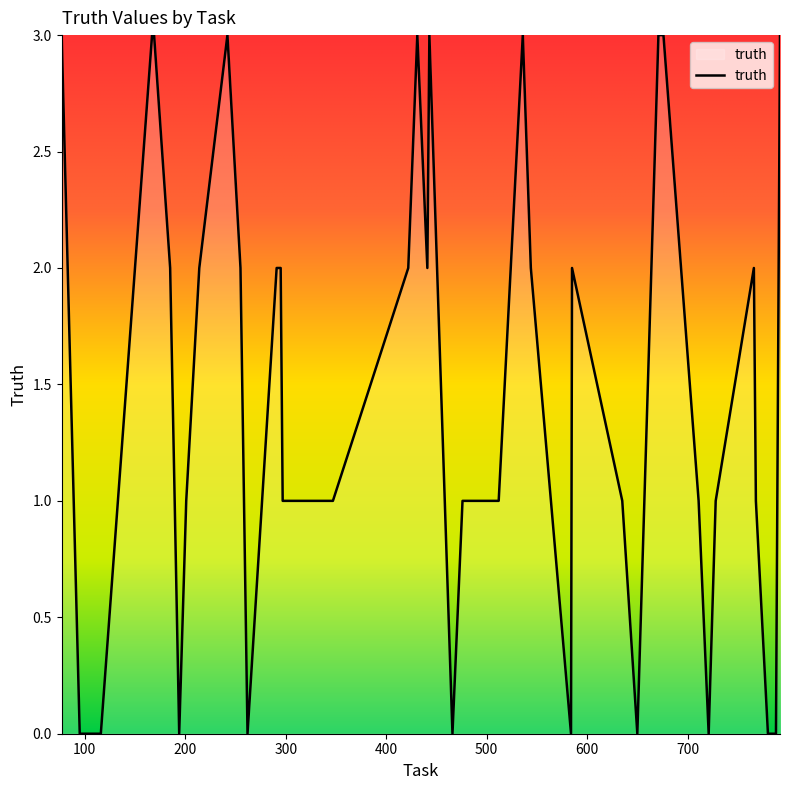

What is the difference between the maximum and minimum values?

3